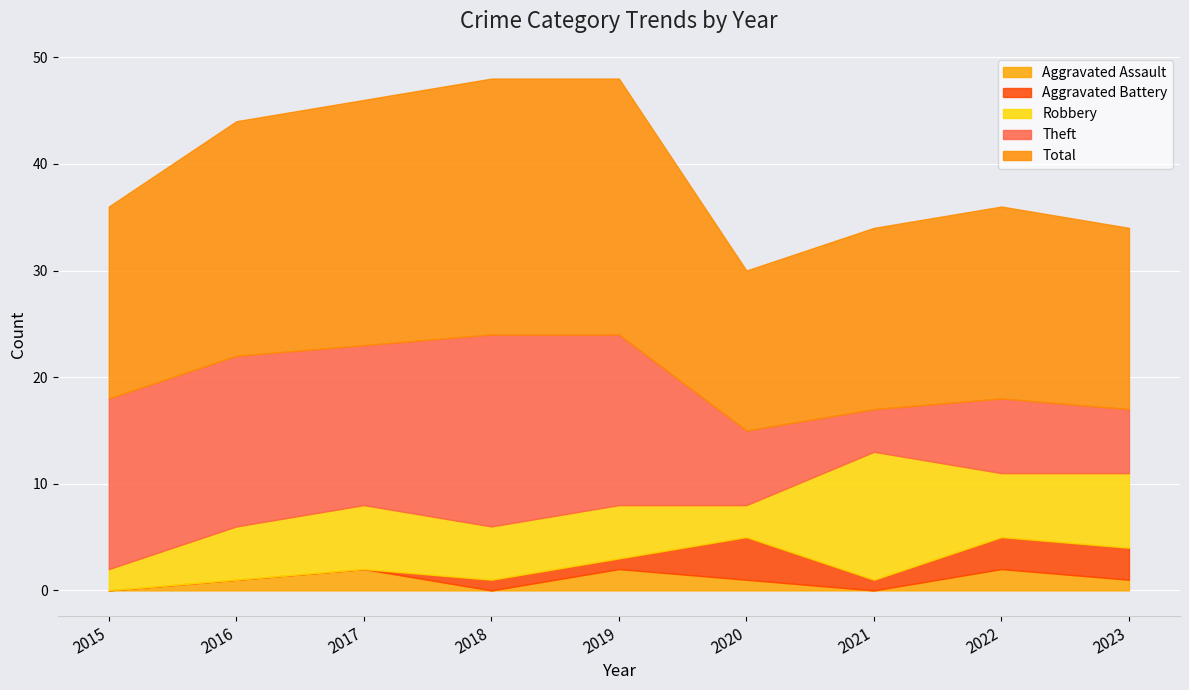

Which series has the largest total across all categories?

Total